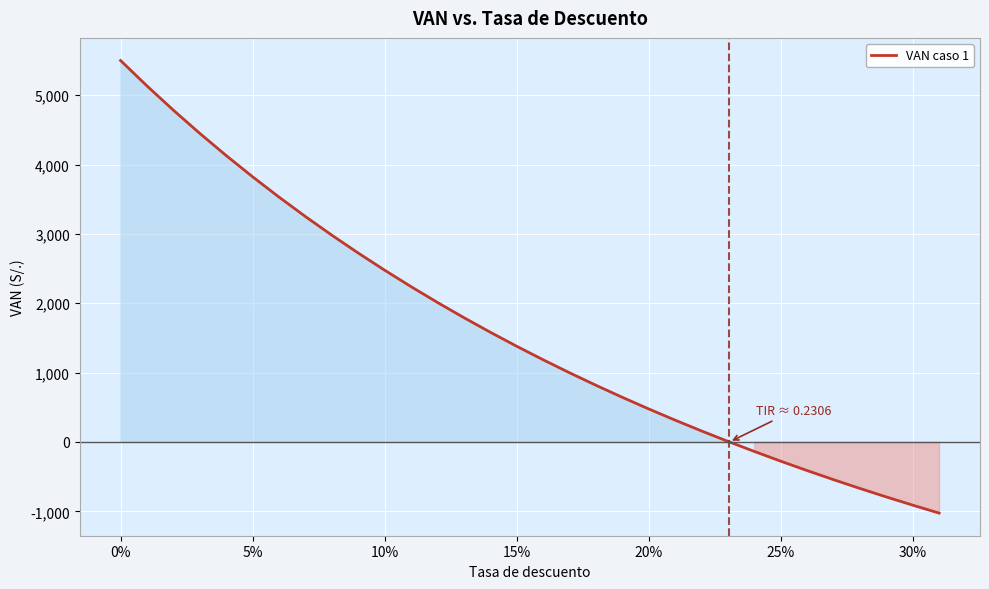

What is the difference between the maximum and minimum values?

6525.8